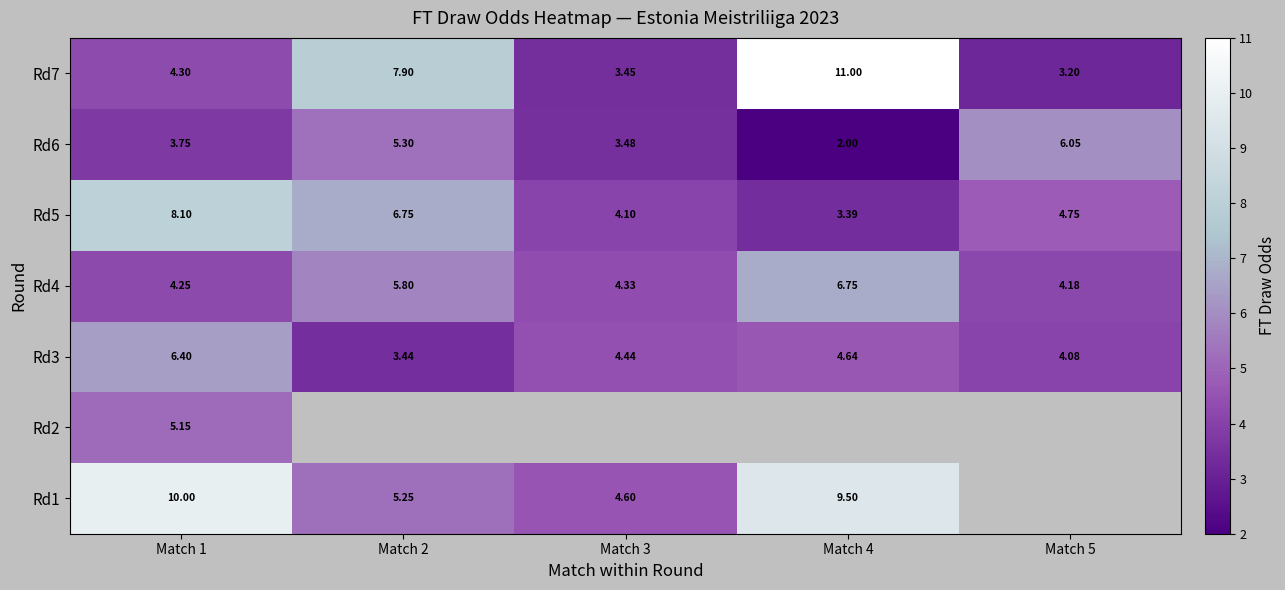

Is the value of Rd7 at Match 4 greater than the value of Rd4 at Match 1?

Yes